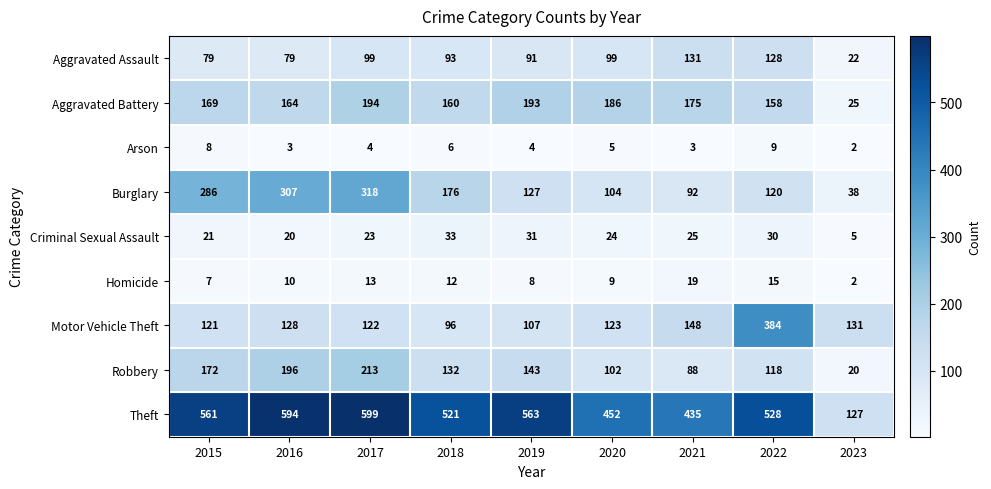

What is the minimum value for Theft?

127